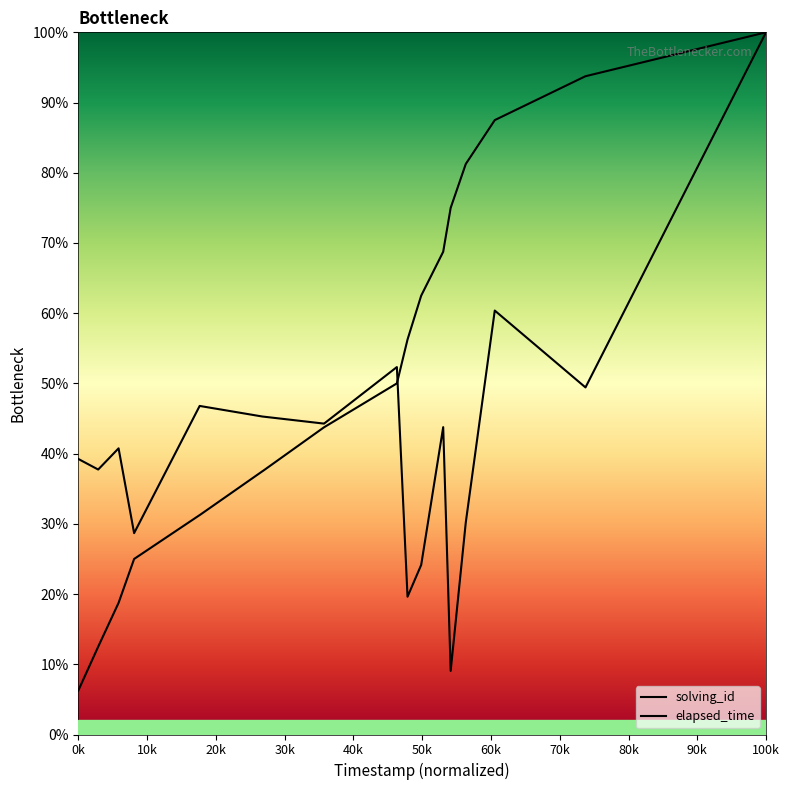

What is the average value of the elapsed_time series?

49.9